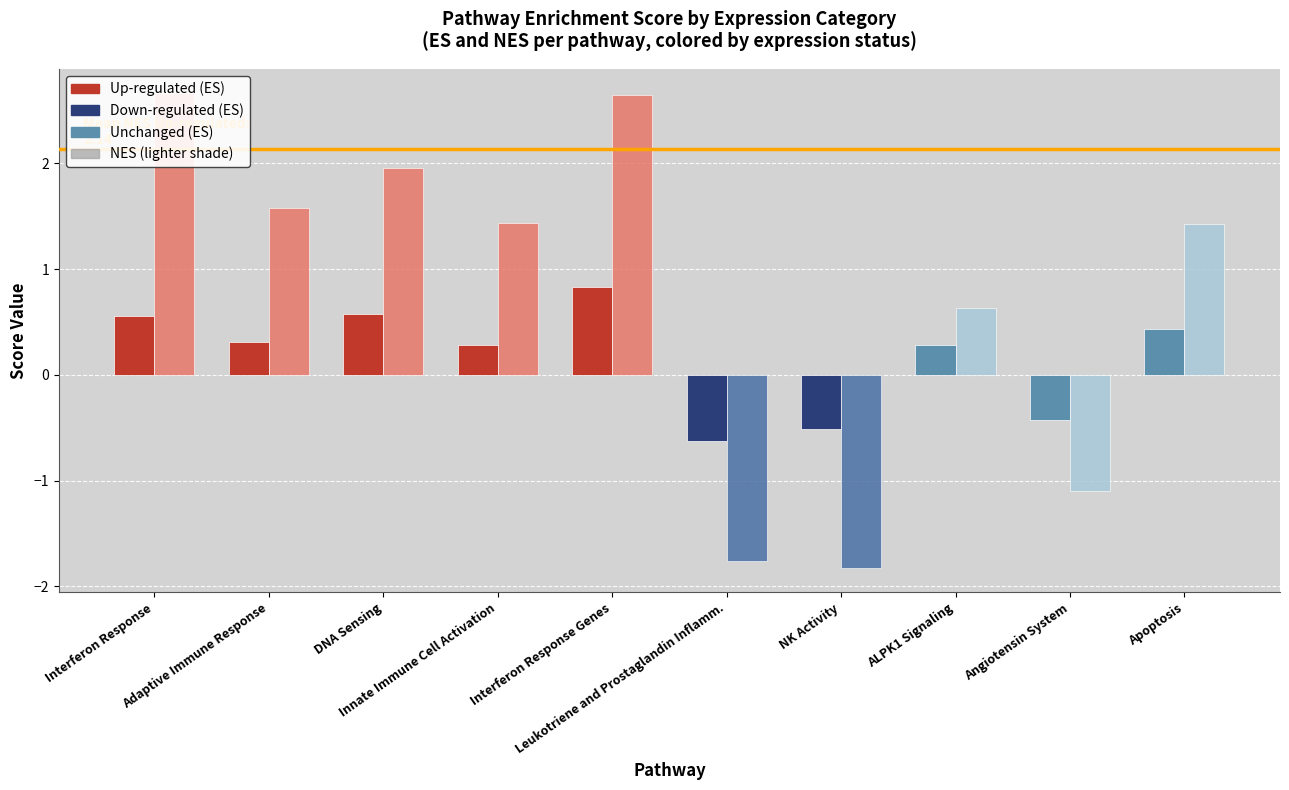

Is the value of ES (Enrichment Score) at DNA Sensing greater than the value of NES (Normalized ES) at Interferon Response?

No